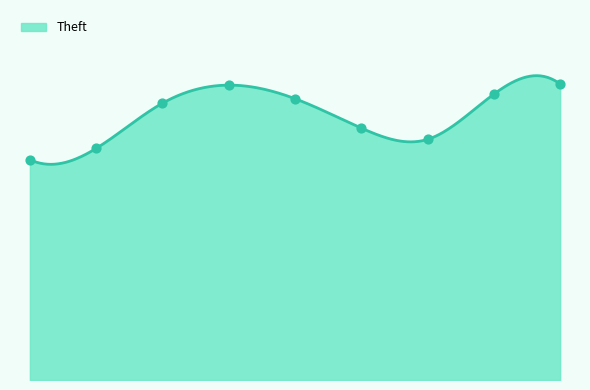

Between 2017 and 2018, which is larger?

2018